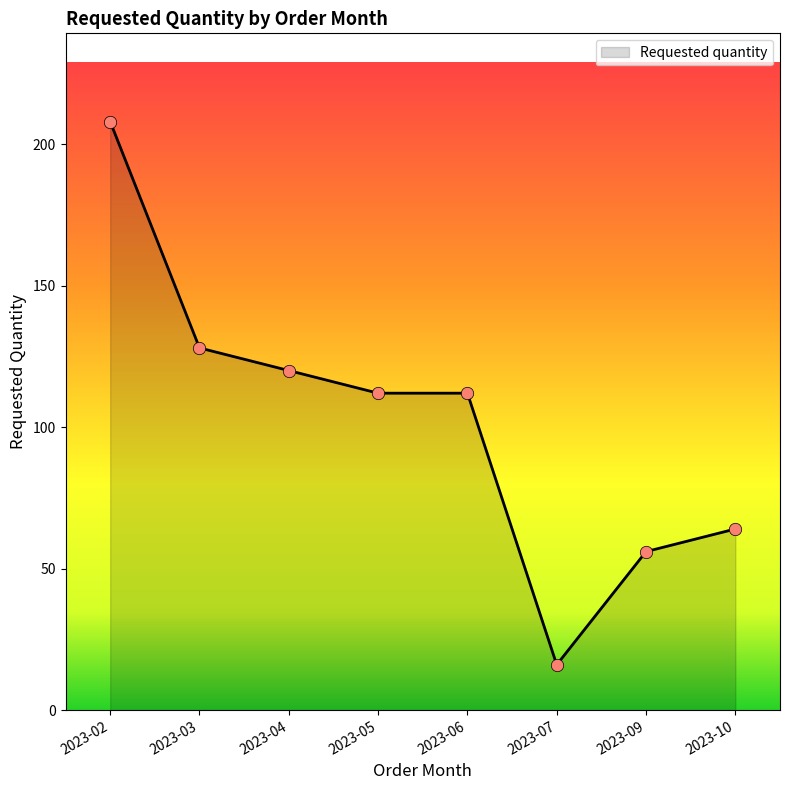

Which has a higher value, 2023-07 or 2023-04?

2023-04